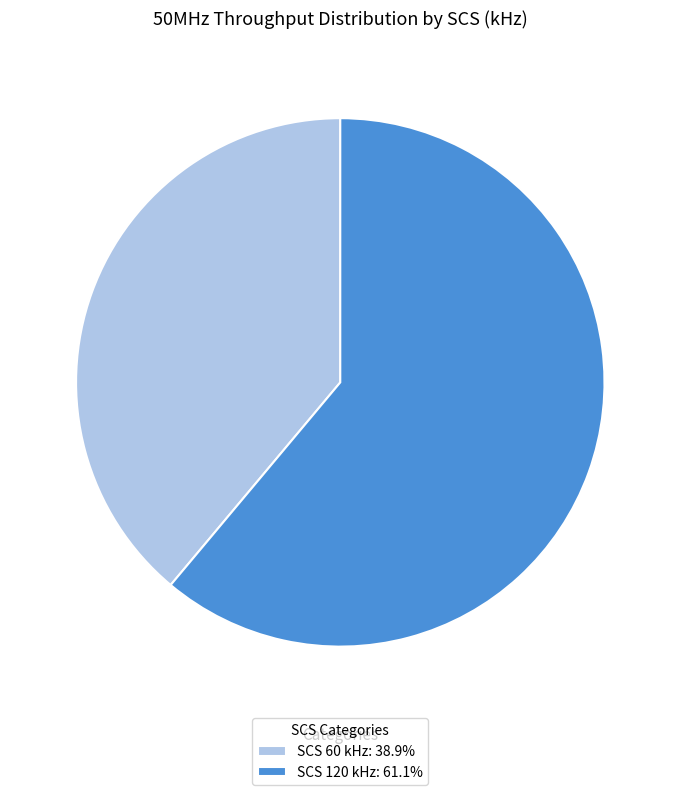

Does any single category account for the majority?

Yes